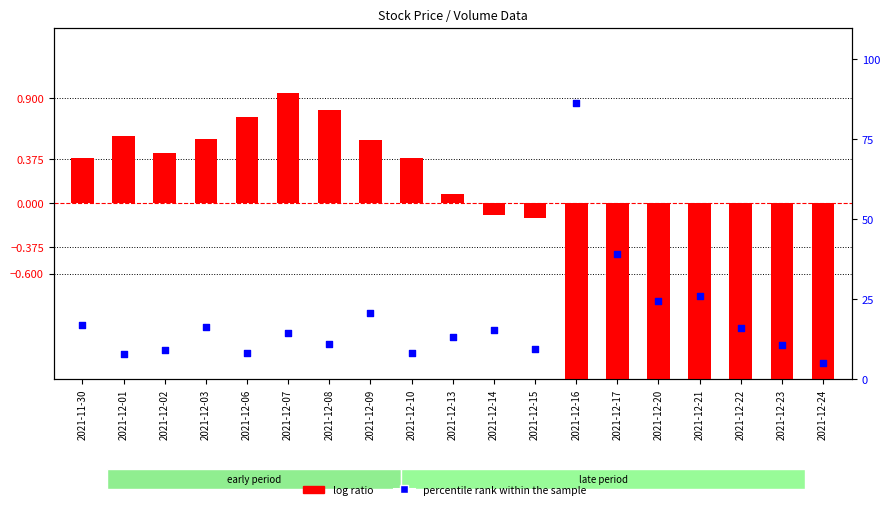

What is the total value across all series at 2021-12-07?

15.3